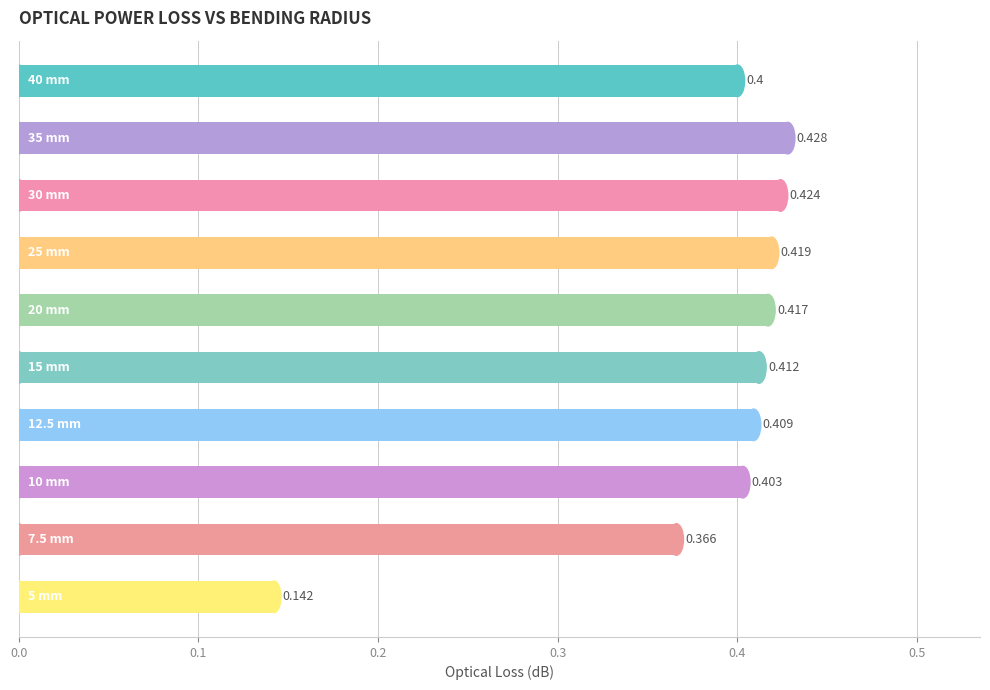

What is the greatest value displayed?

0.4